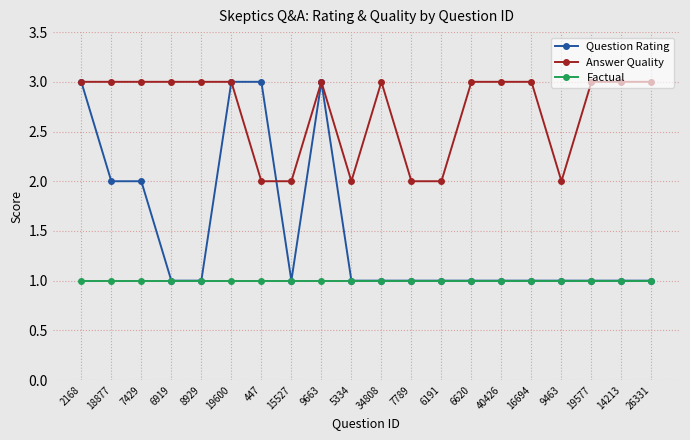

What are all the series names shown in the legend?

Question Rating, Answer Quality, Factual